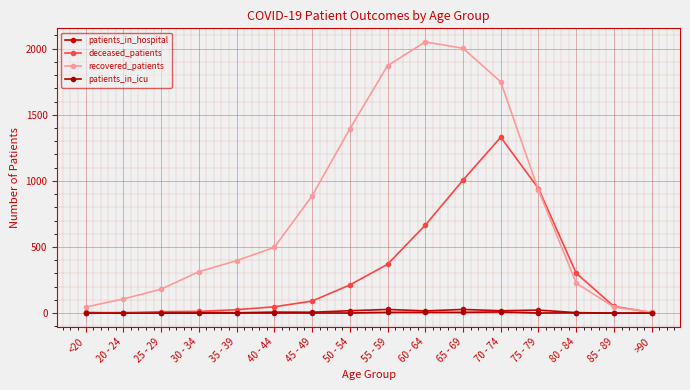

Which series ends up on top after the final intersection of deceased_patients and patients_in_hospital?

deceased_patients